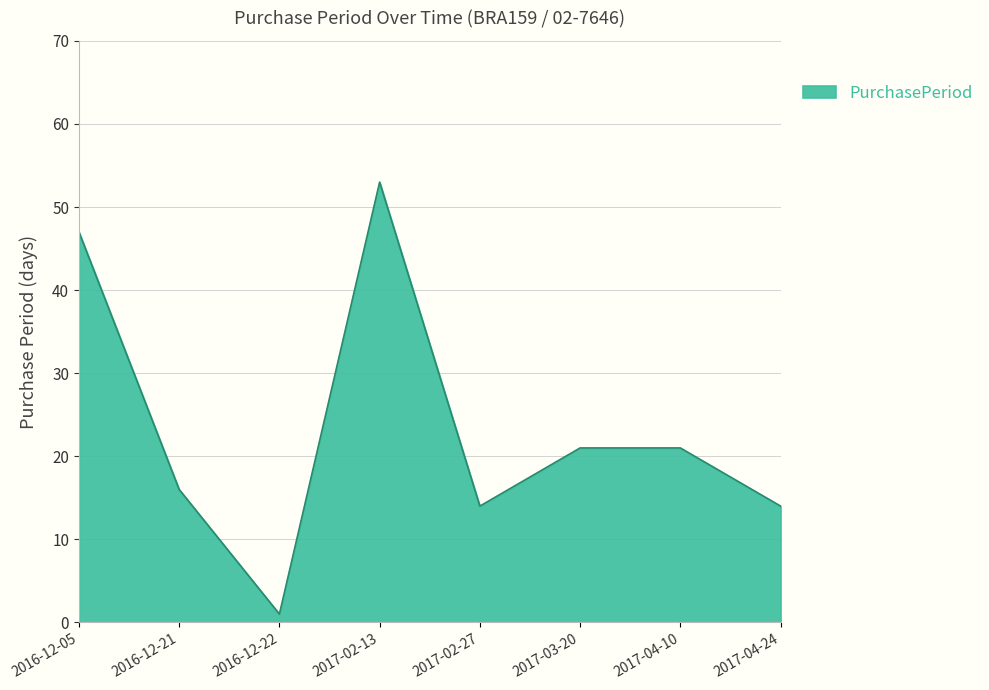

How many categories are shown in the chart?

8